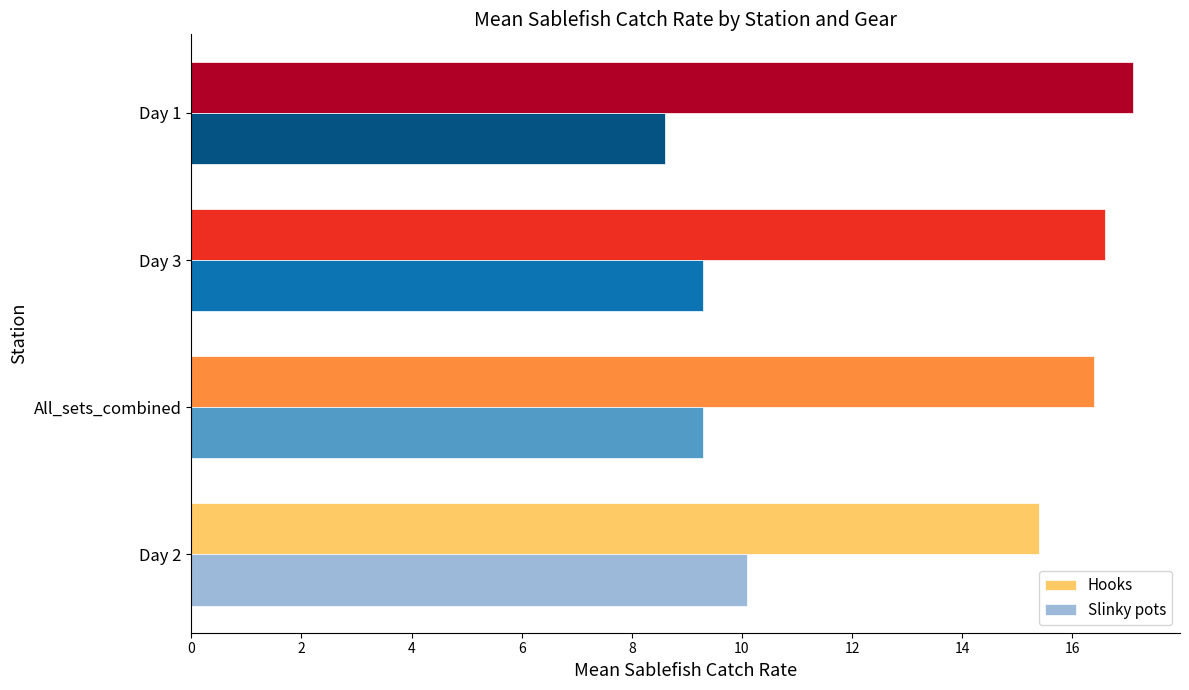

Is it true that Hooks equals 28.9 at All_sets_combined?

False